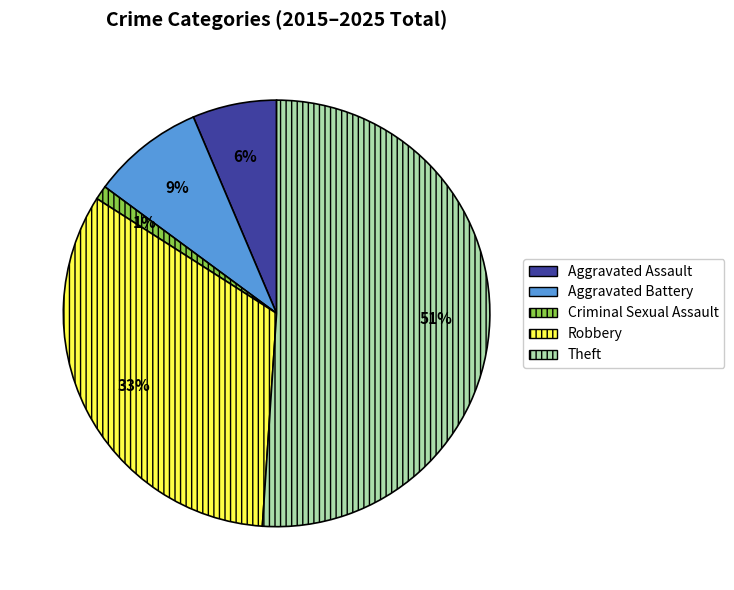

Which category has the biggest portion of the pie?

Theft